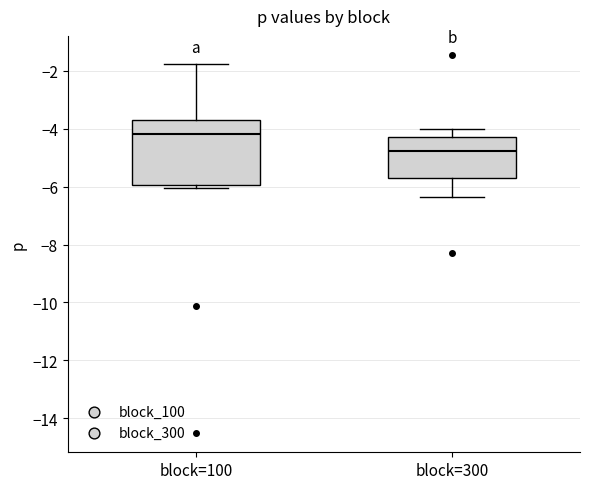

Reading left to right, read every box against the y-axis: the position of its median line, the range the box covers, and the ends of its whiskers. The values are not printed on the chart, so give them approximately, as read against the axis.

block=100: median -4.2, box -6.0 to -3.8, whiskers -6.0 (just below the box's lower edge) to -1.8
block=300: median -4.8, box -5.8 to -4.2, whiskers -6.4 to -4.0